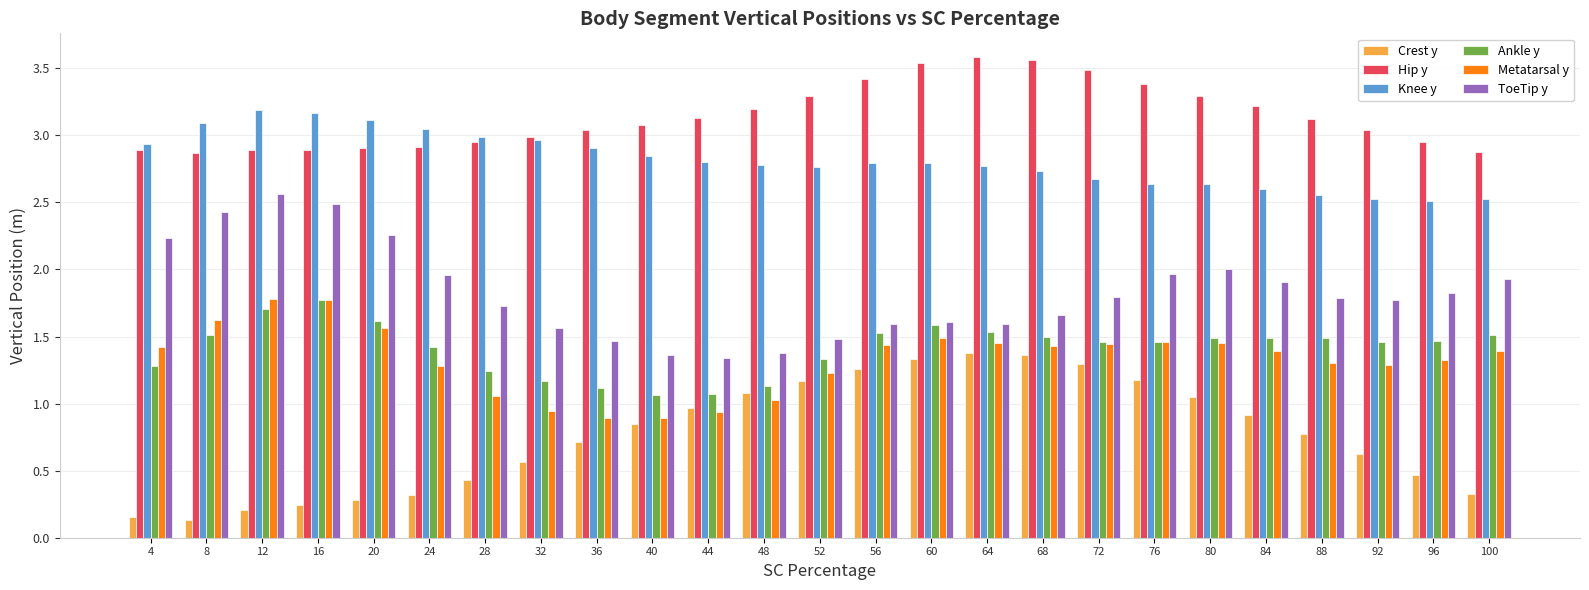

Are the bars horizontal?

No